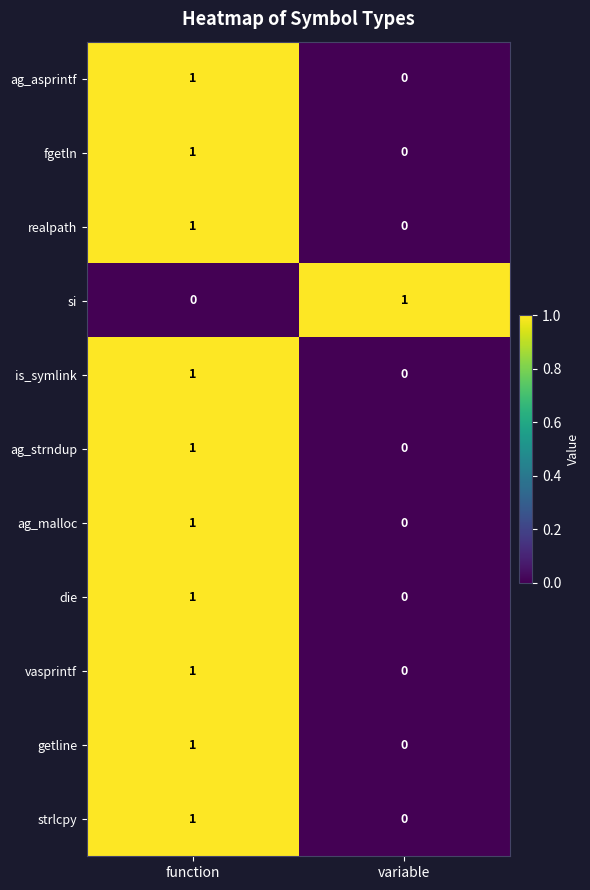

Is it true that ag_asprintf equals 0 at variable?

True